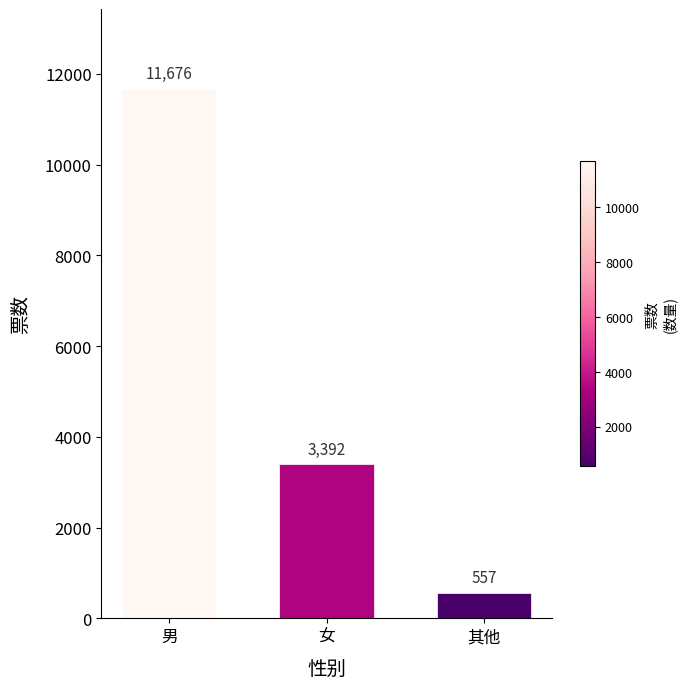

The value at 女 is 3392. True or false?

True